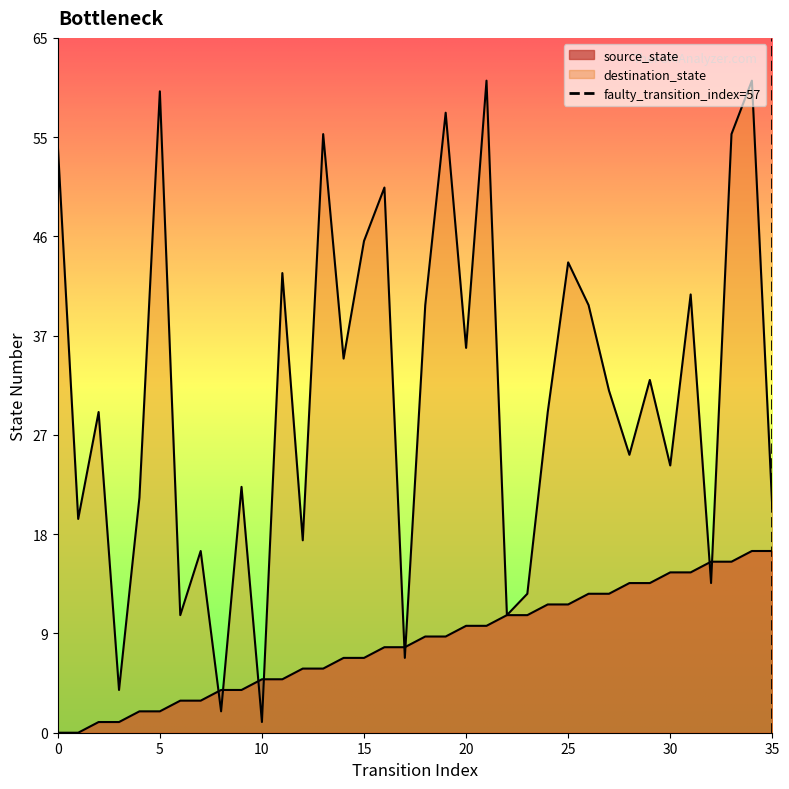

List the labels in order of destination_state value, largest first.

21, 34, 5, 19, 13, 33, 0, 16, 15, 25, 11, 31, 18, 26, 20, 14, 29, 27, 2, 24, 28, 30, 9, 4, 35, 1, 12, 7, 32, 23, 6, 22, 17, 3, 8, 10